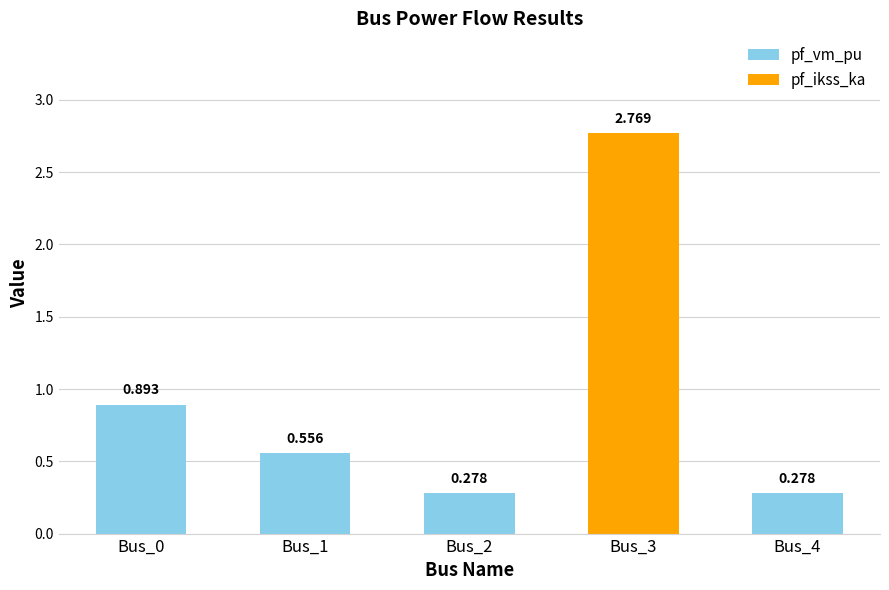

True or false: pf_ikss_ka has a value of 0.0 at Bus_1.

True